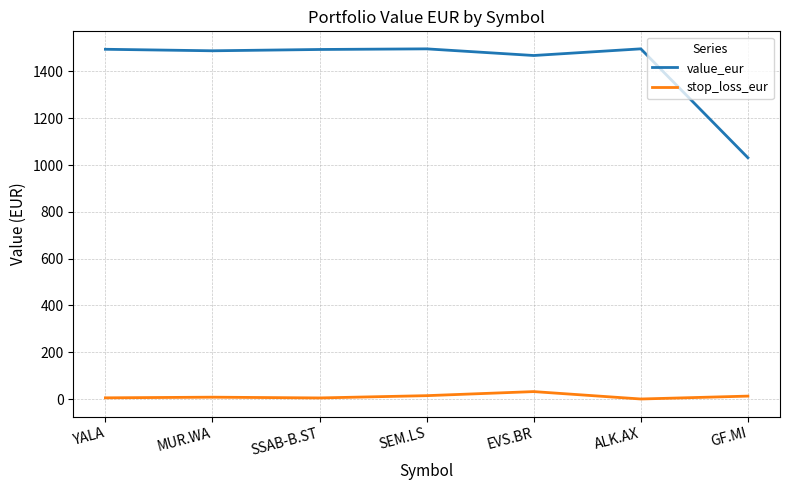

The value of stop_loss_eur at MUR.WA is 8.2. True or false?

True